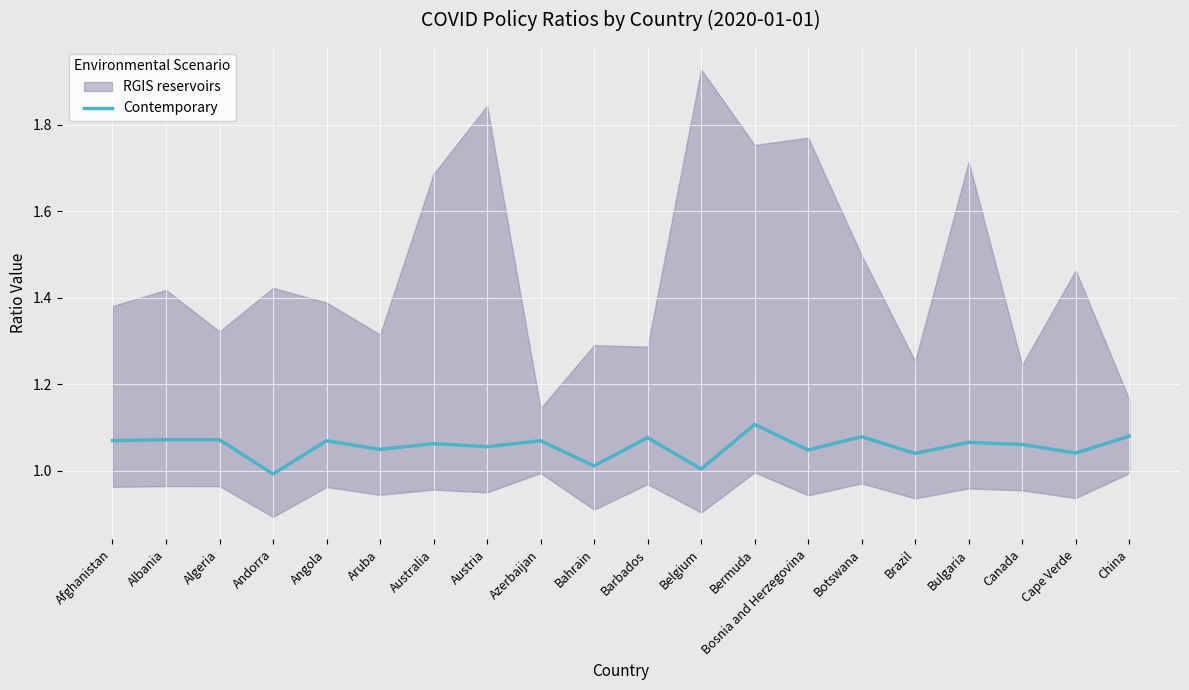

Approximately how many times larger is the value at Algeria compared to Bermuda?

1.0